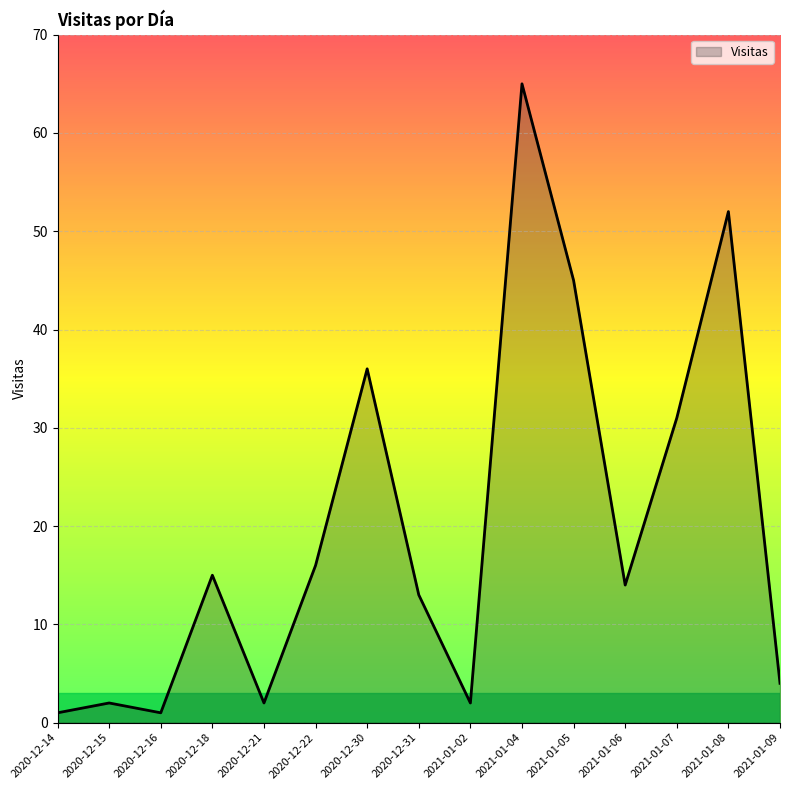

The chart shows a value of 79 at 2021-01-05. True or false?

False